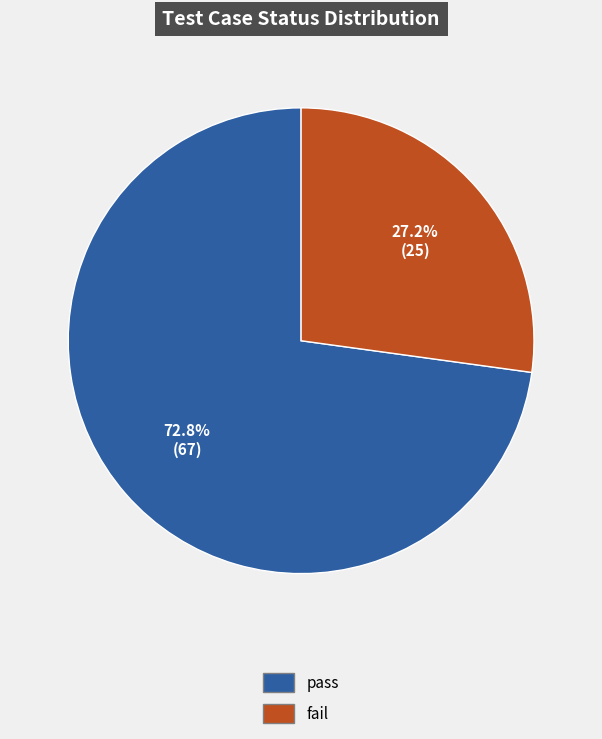

Combined, do fail and pass account for over 50%?

Yes